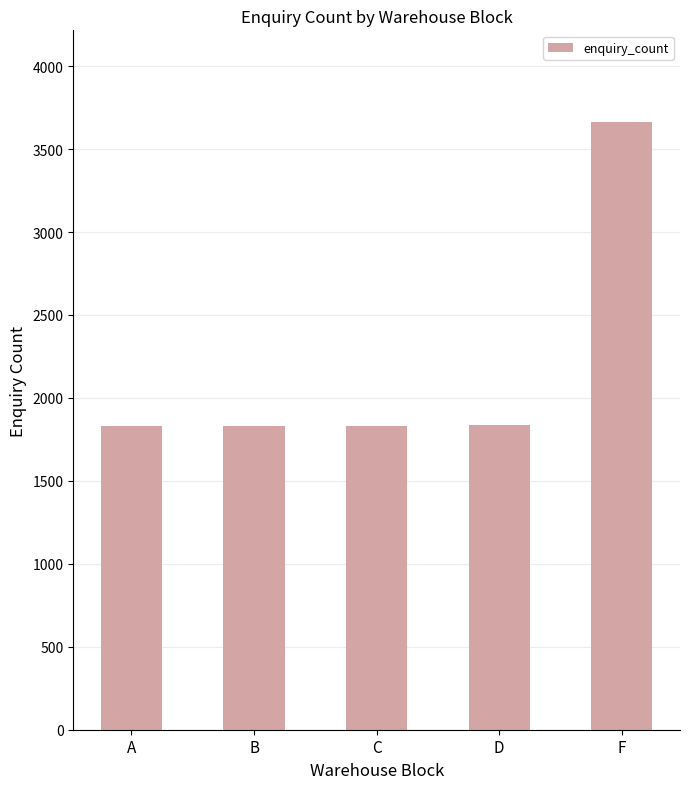

Which label corresponds to the largest value in the chart?

F